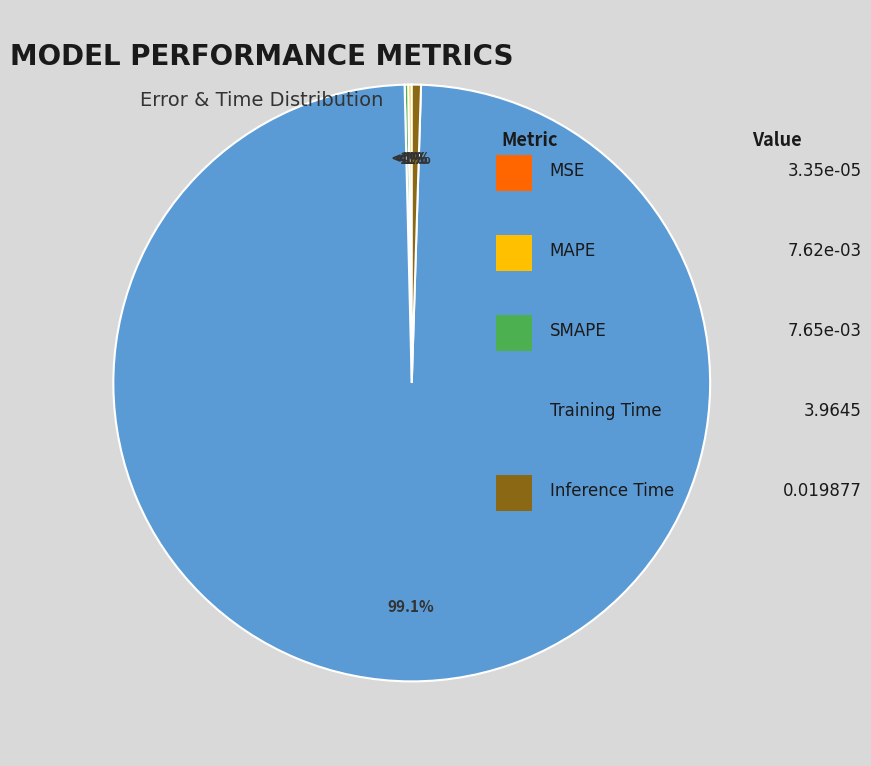

Which category has the biggest portion of the pie?

Training Time